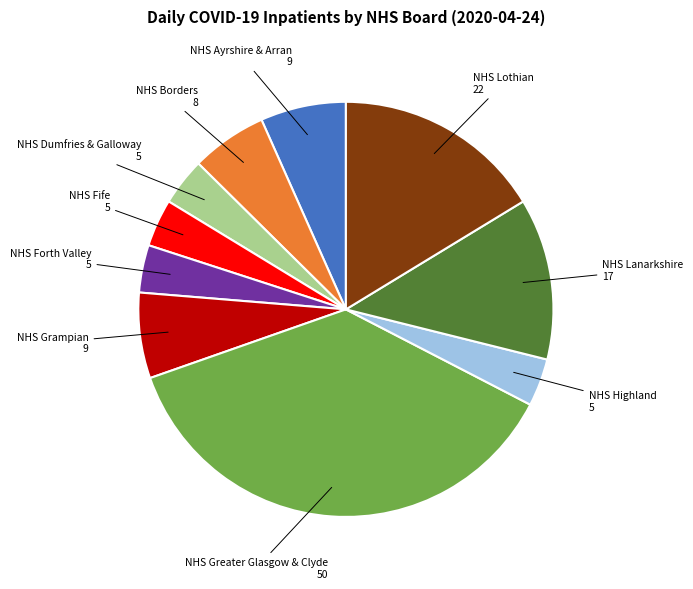

How many segments does this pie chart have?

10